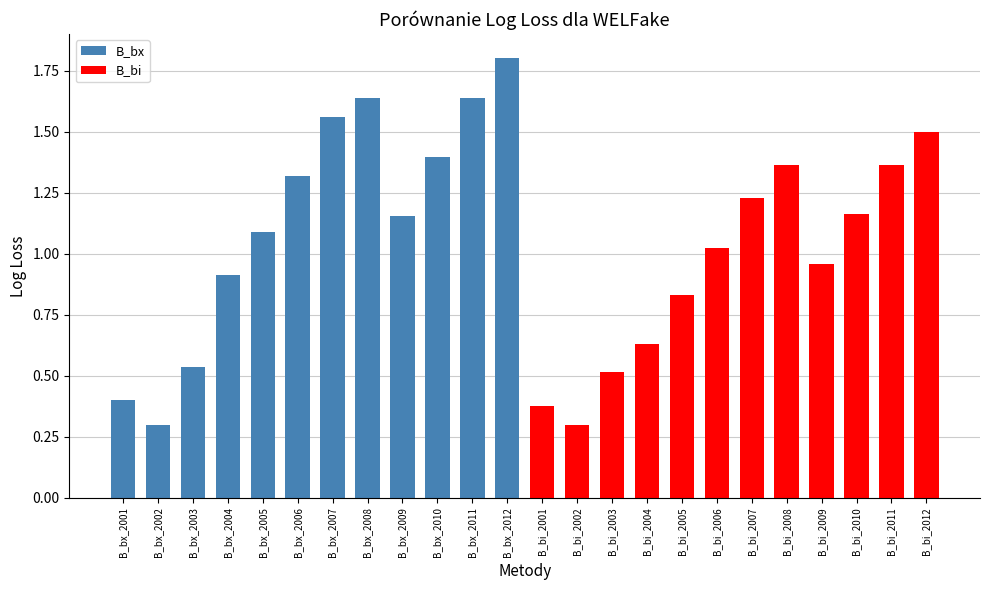

What position from the left is B_bx_2006?

6